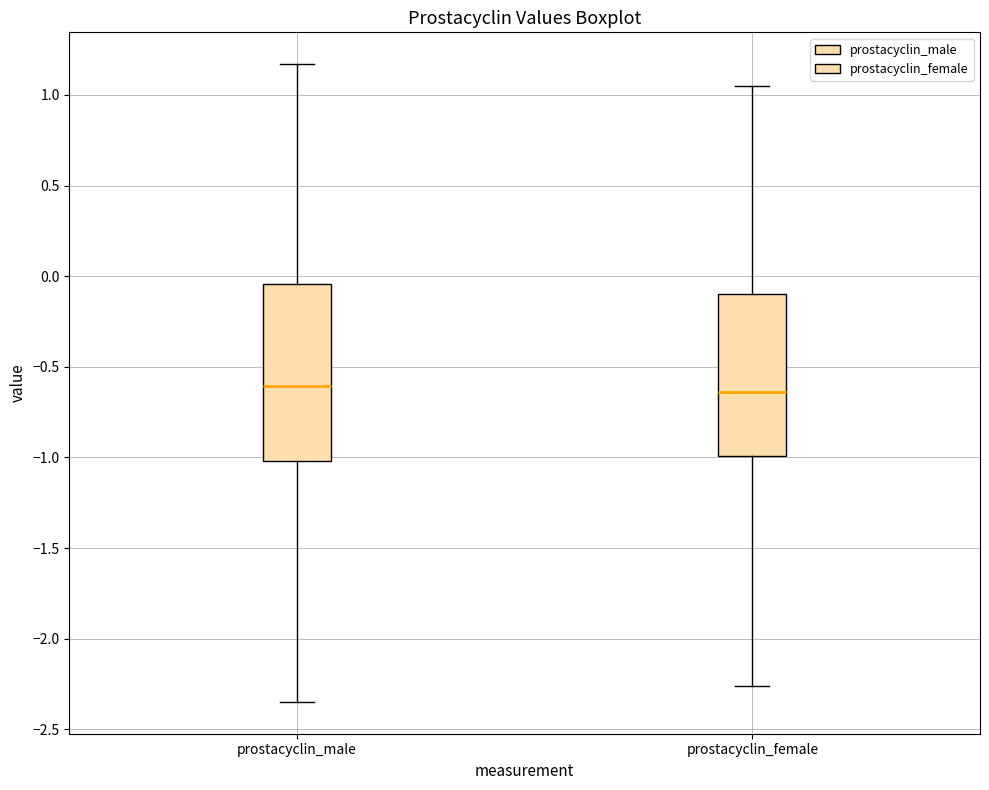

Reading left to right, read every box against the y-axis: the position of its median line, the range the box covers, and the ends of its whiskers. The values are not printed on the chart, so give them approximately, as read against the axis.

prostacyclin_male: median -0.60, box -1.00 to -0.05, whiskers -2.35 to 1.15
prostacyclin_female: median -0.65, box -1.00 to -0.10, whiskers -2.25 to 1.05